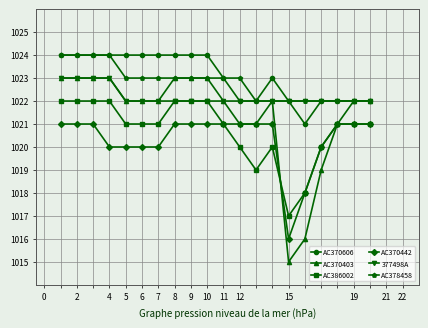

What is the value of the AC370606 point at the 17th from the left?

1022